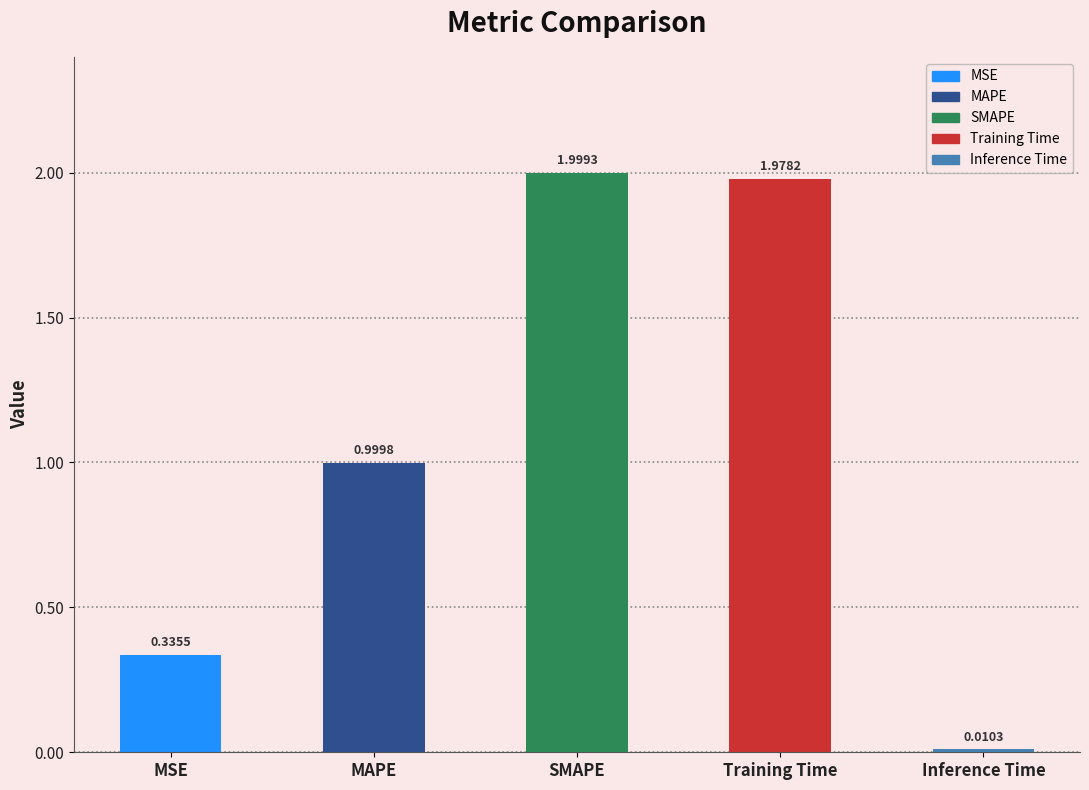

Between SMAPE and Training Time, which is larger?

SMAPE